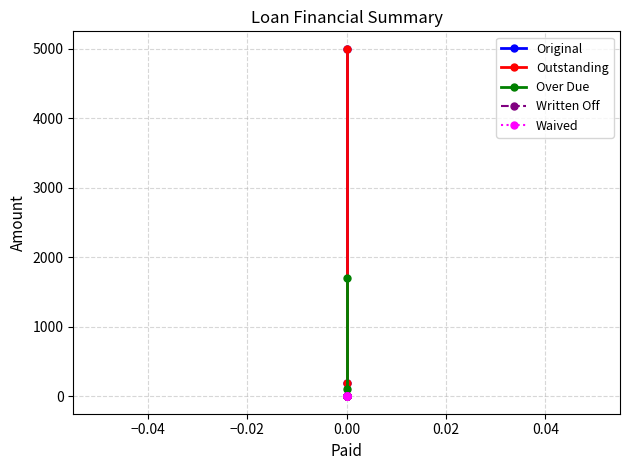

True or false: Written Off and Waived cross at least once.

False